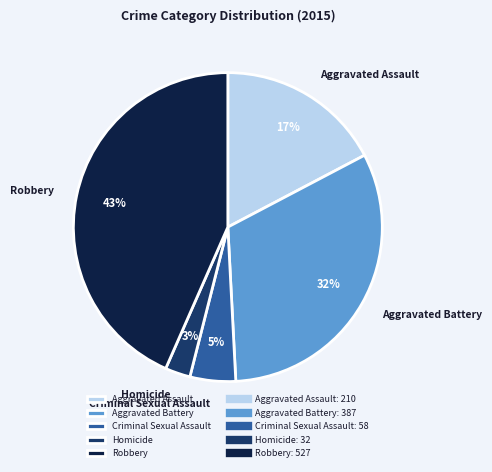

Is it true that Aggravated Battery is 32% of the pie?

True